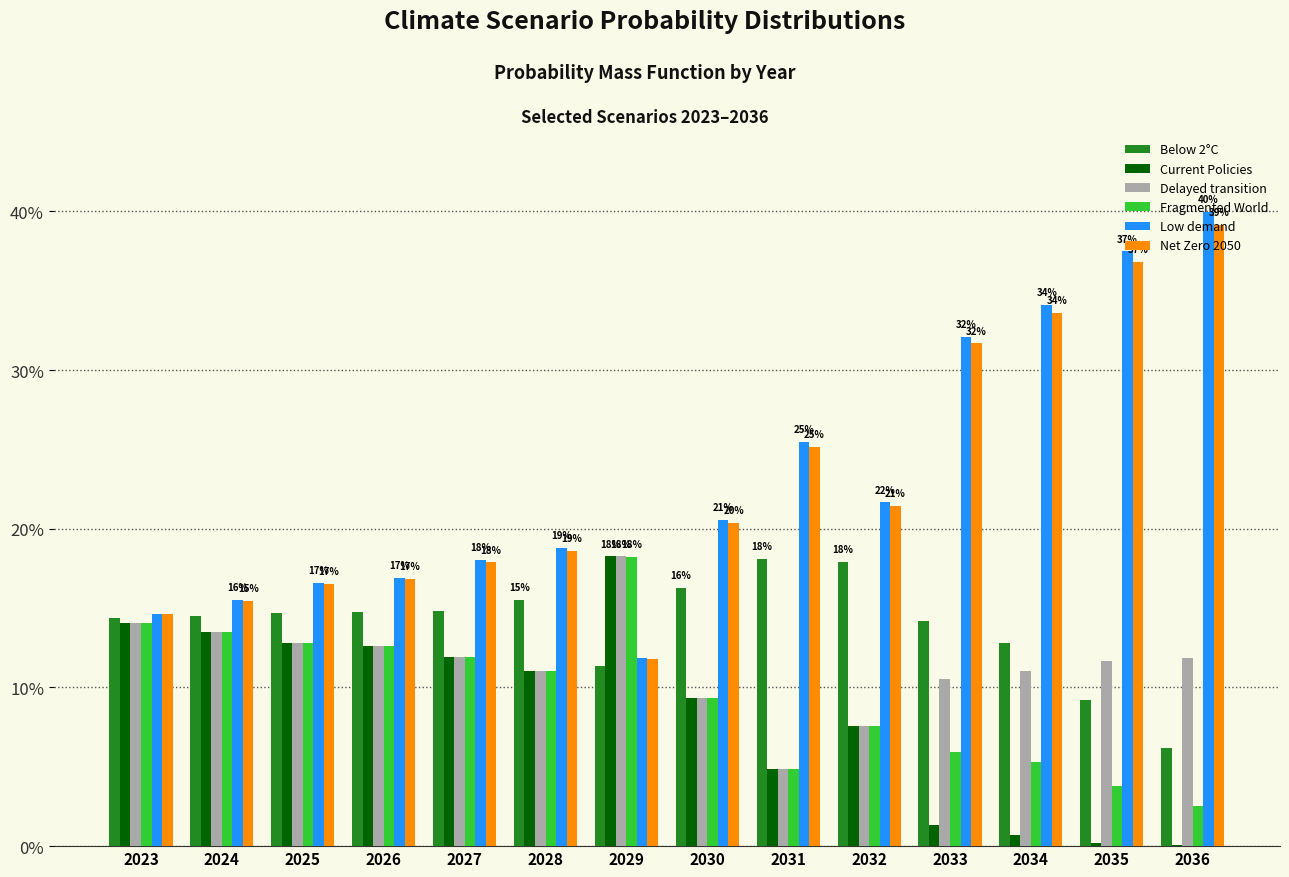

Between 2030 and 2036, which series saw the biggest shift?

Low demand